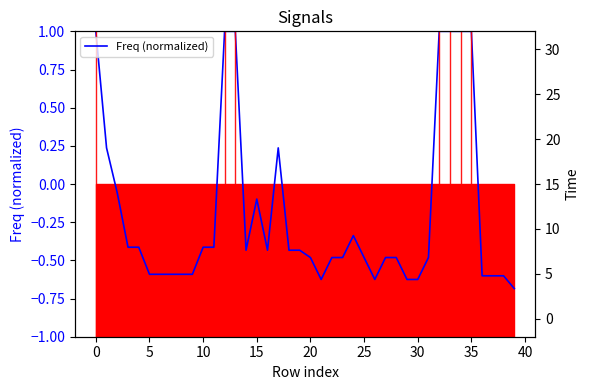

Between 15 and 11, which is larger?

15